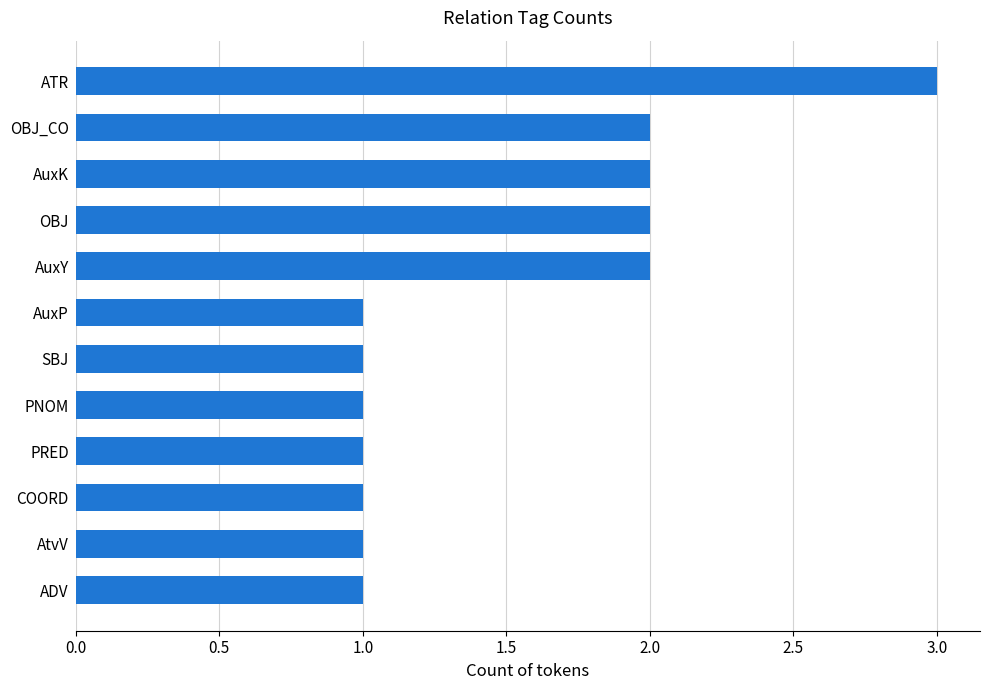

Is it true that the value at AuxK is 3?

False